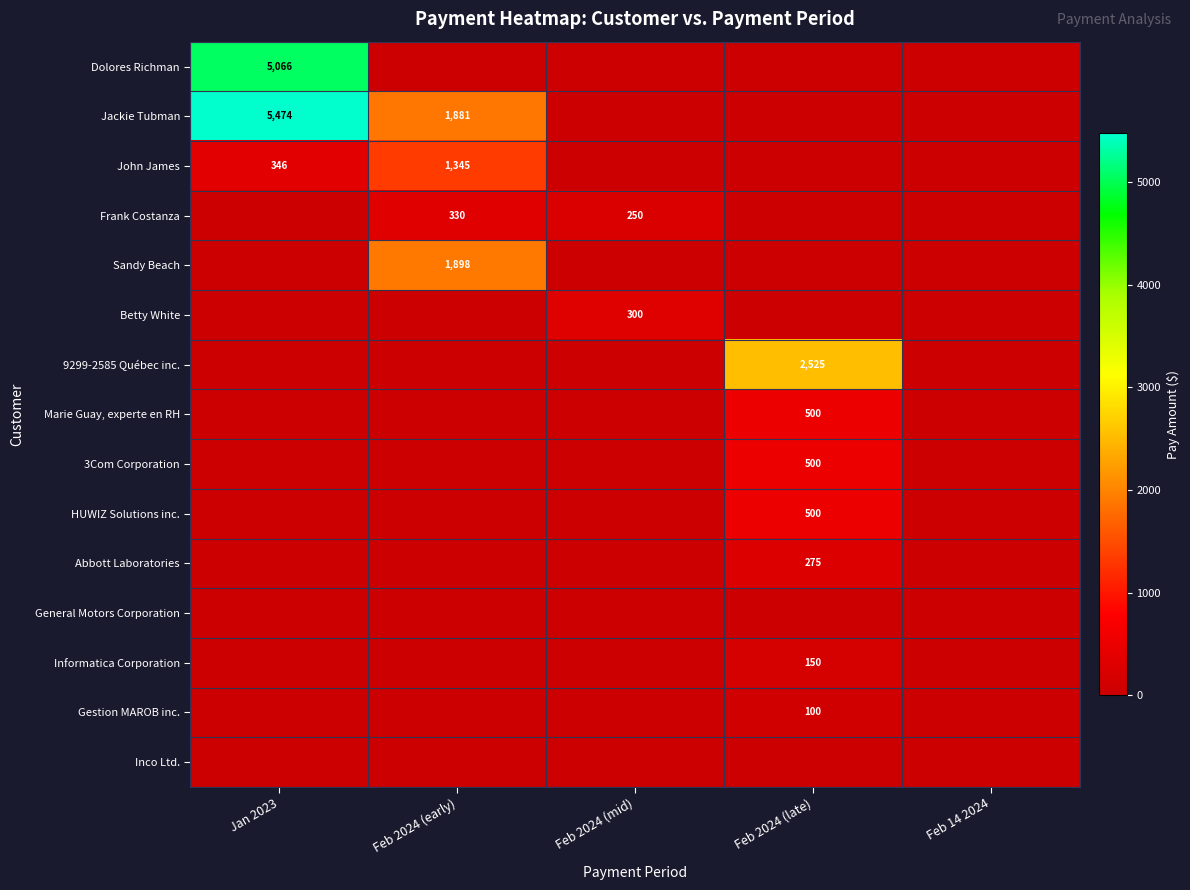

What is the greatest value displayed?

5474.4